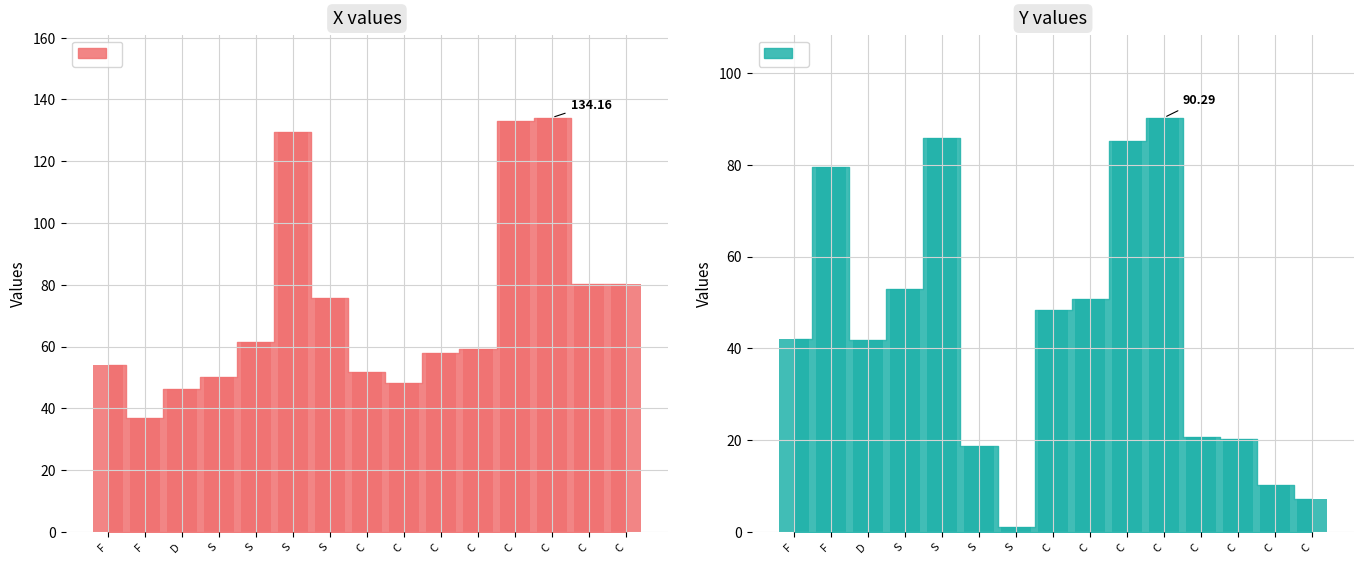

What is the label of the 8th bar from the right?

C